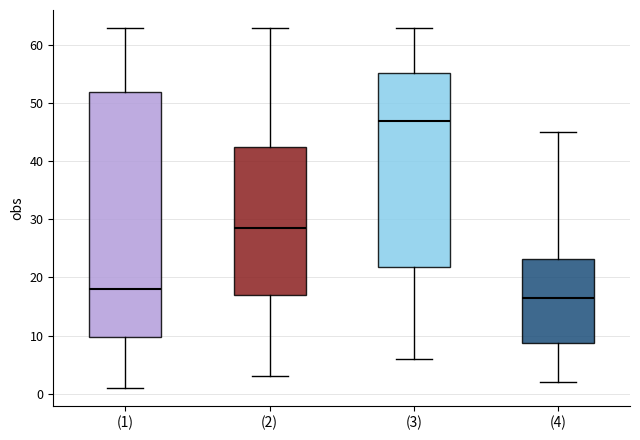

Comparing the boxes themselves (not the whiskers), which one is the tallest?

(1)